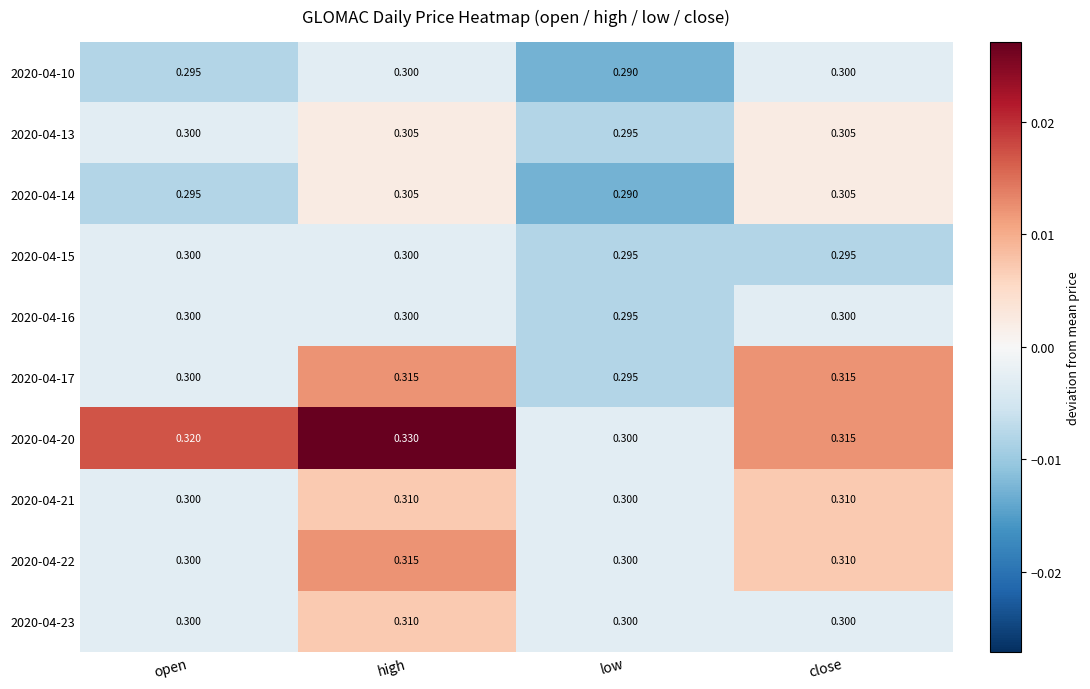

Where is 2020-04-17 nearest to the value 0?

low